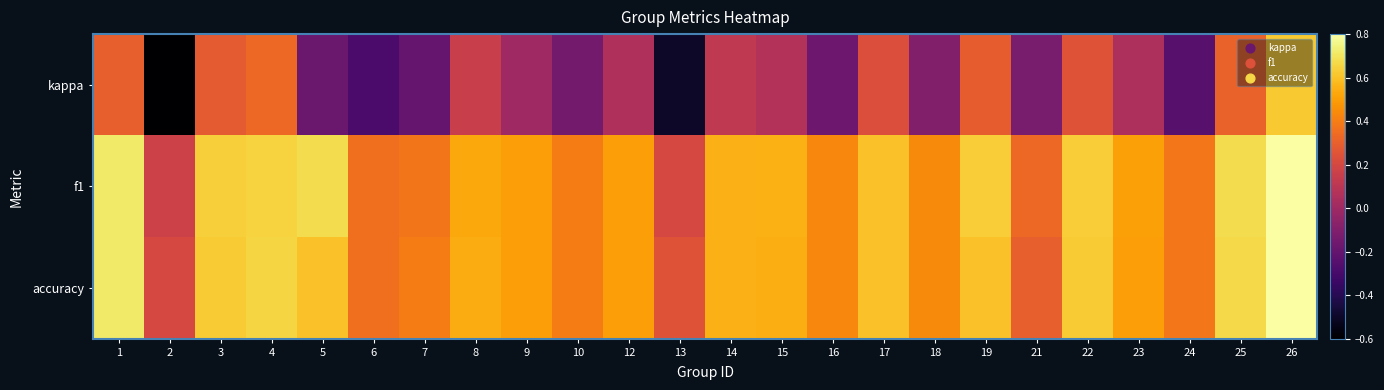

Which category has the highest value across all series?

26